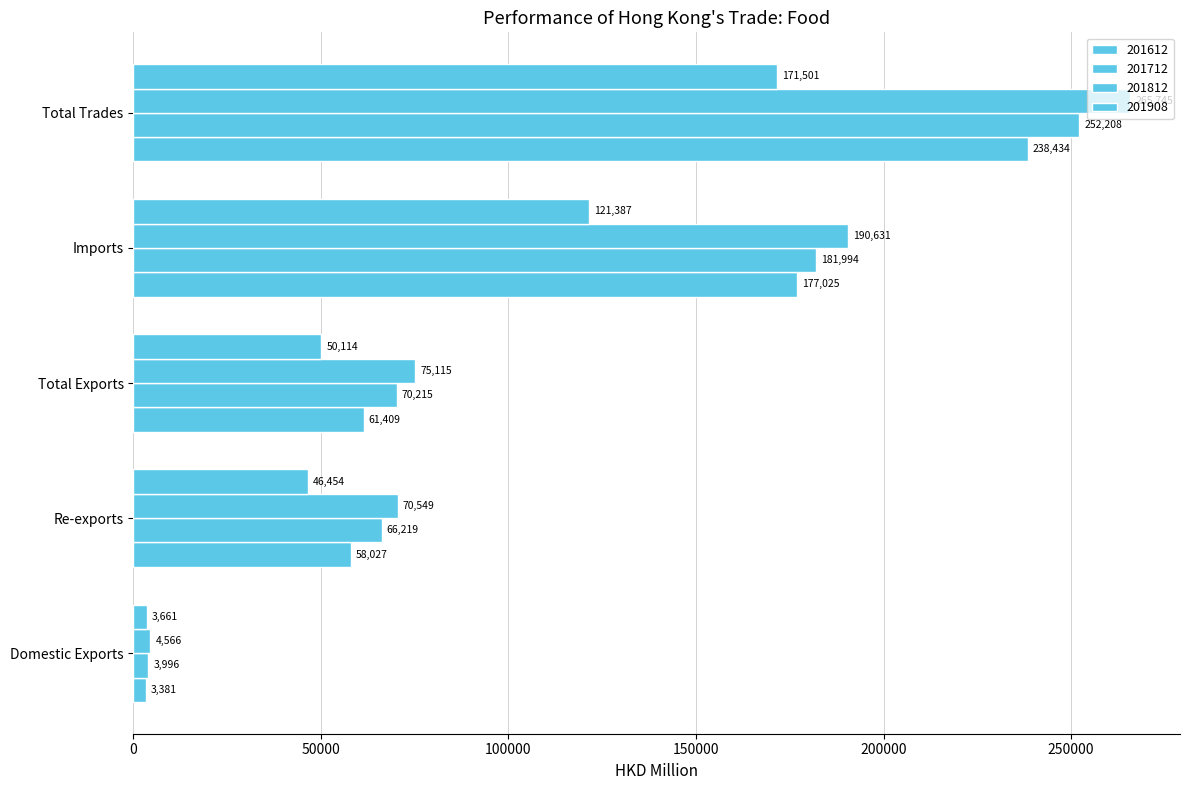

Is the value of 201812 at Imports greater than the value of 201908 at Total Exports?

Yes